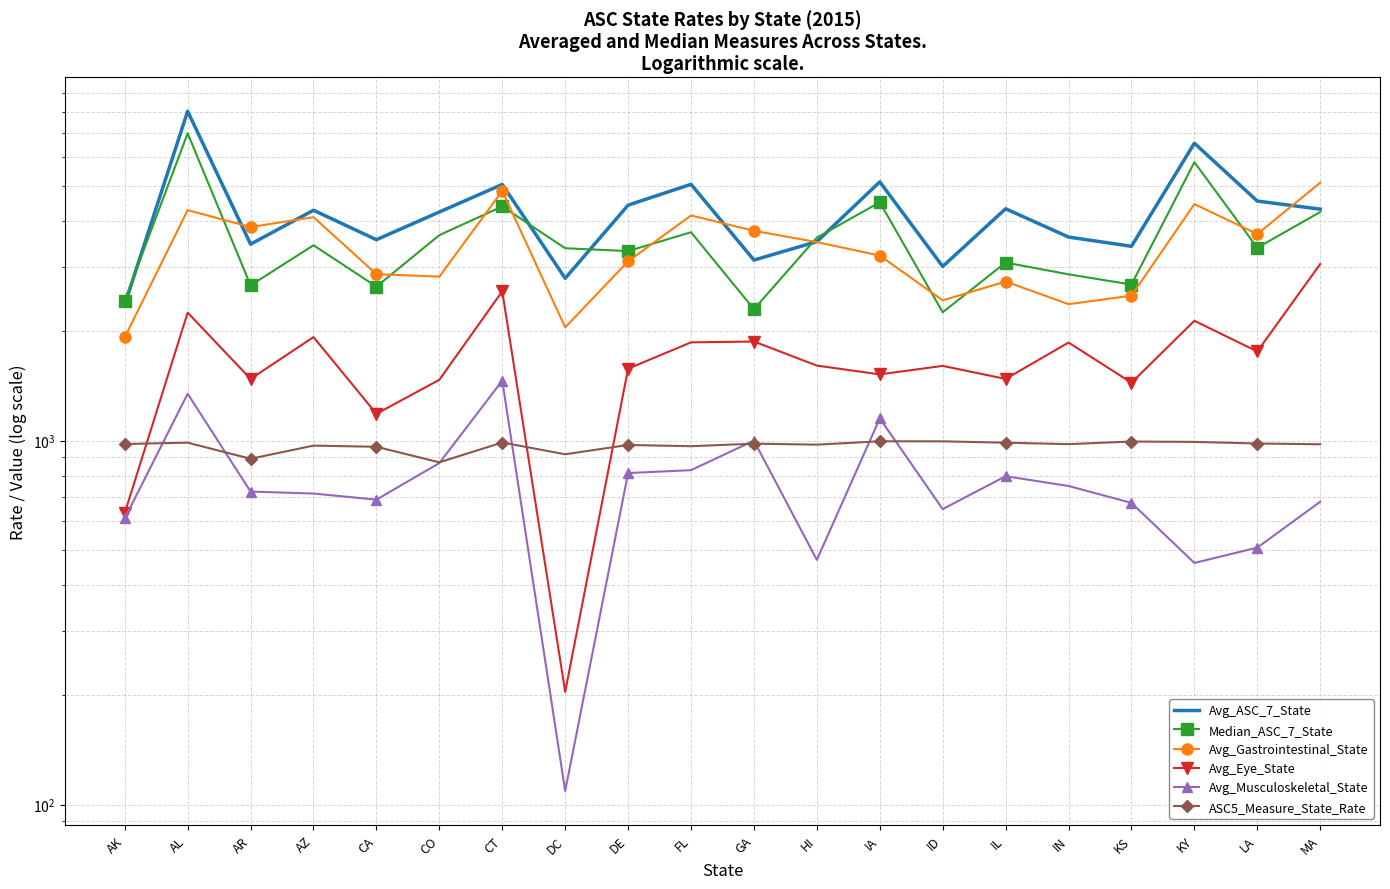

At which label does Avg_Eye_State first exceed 1606?

AL